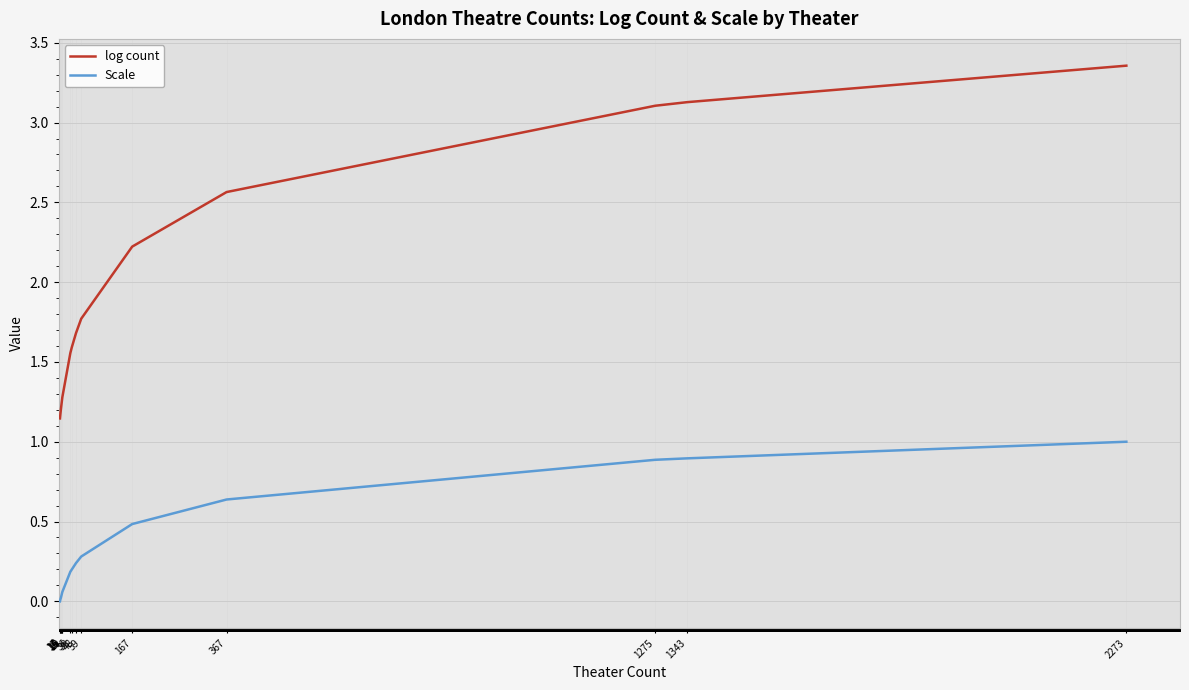

Does the chart display data point markers on the line(s)?

No